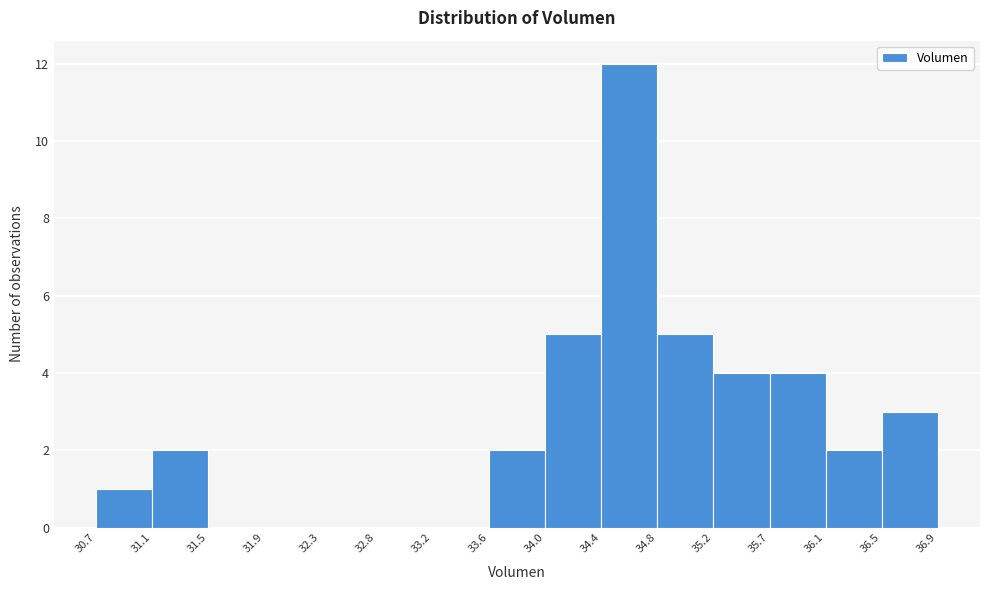

Reading left to right, list every bar in this chart as the range it spans on the x-axis followed by its height. The values are not printed on the chart, so give them approximately, as read against the axis.

30.7 to 31.1: 1
31.1 to 31.5: 2
31.5 to 31.9: 0
31.9 to 32.3: 0
32.3 to 32.8: 0
32.8 to 33.2: 0
33.2 to 33.6: 0
33.6 to 34.0: 2
34.0 to 34.4: 5
34.4 to 34.8: 12
34.8 to 35.2: 5
35.2 to 35.7: 4
35.7 to 36.1: 4
36.1 to 36.5: 2
36.5 to 36.9: 3